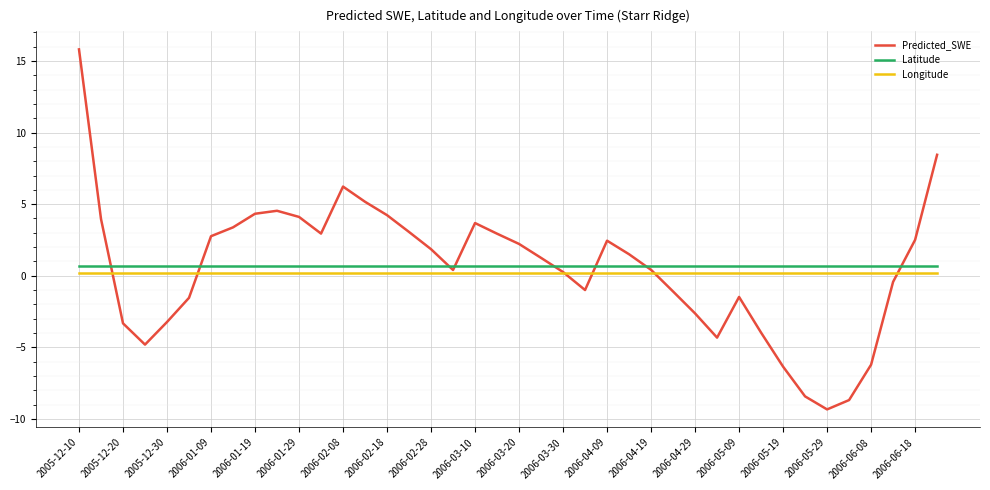

What is the maximum value shown in the chart?

15.8